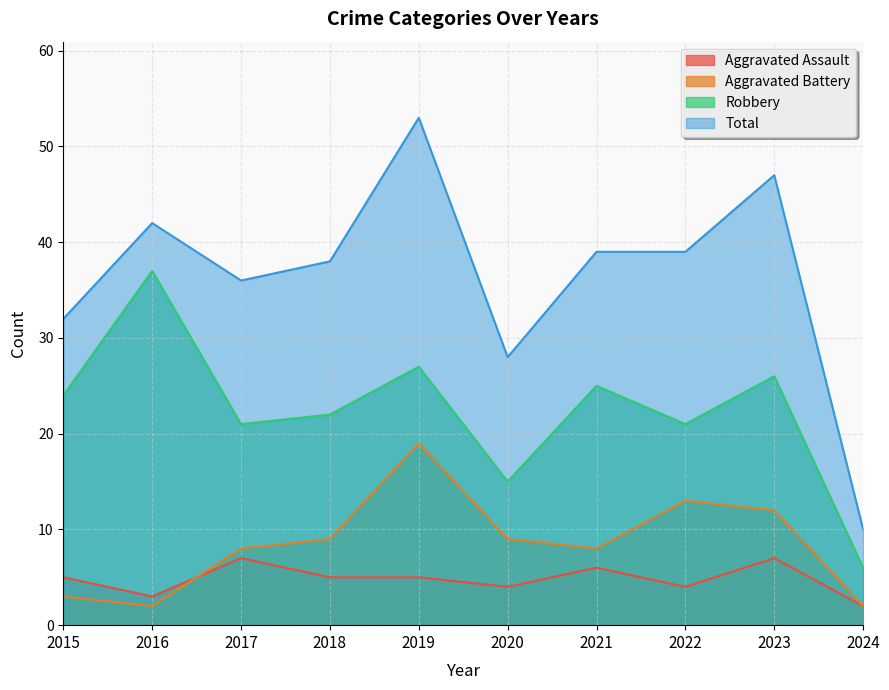

How many lines are shown in the chart?

4